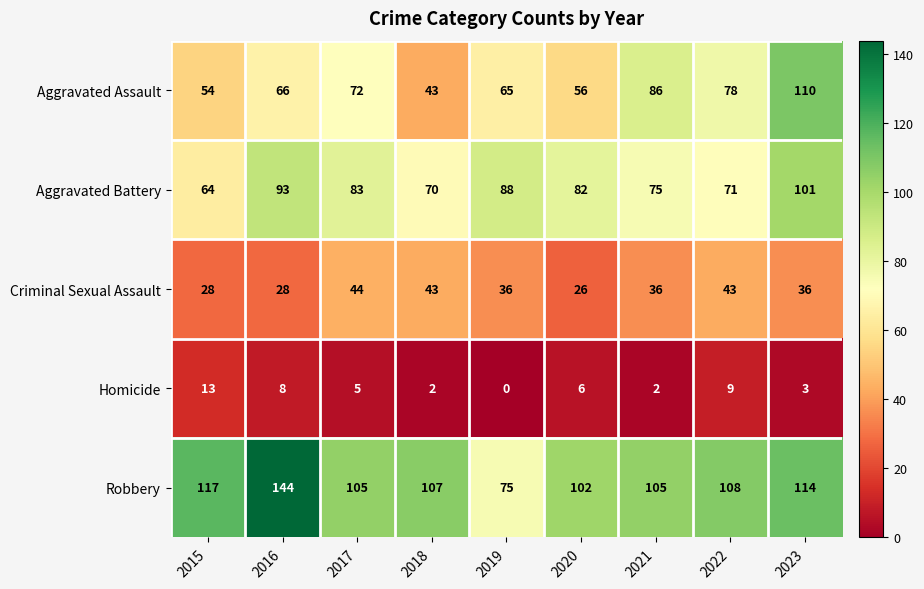

Which series has the widest spread of values?

Robbery